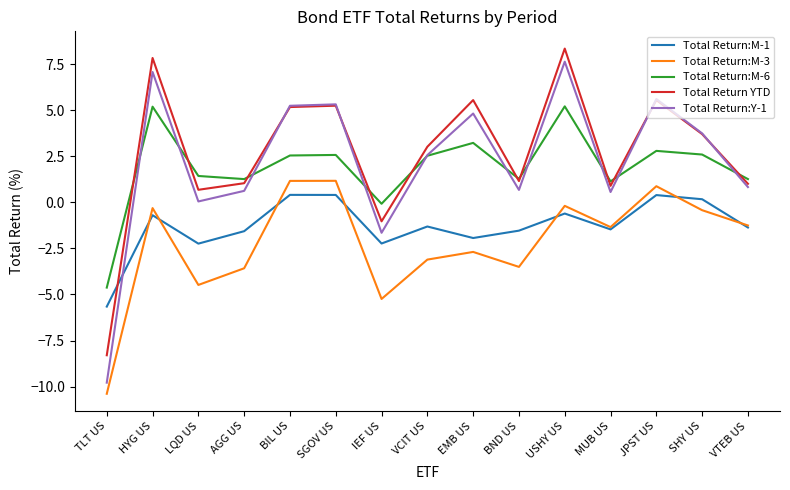

True or false: Total Return:M-1 and Total Return:M-6 intersect in this chart.

False